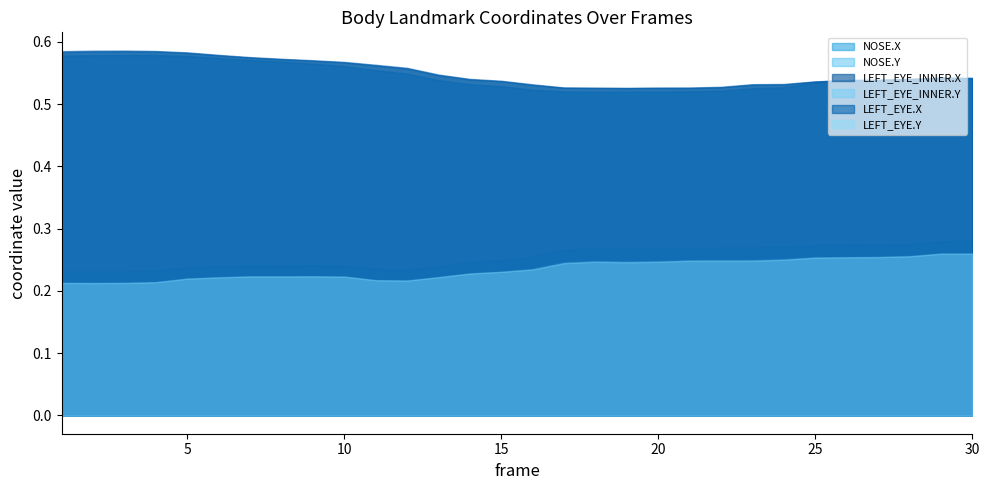

Where is the first local minimum for LEFT_EYE_INNER.Y?

2